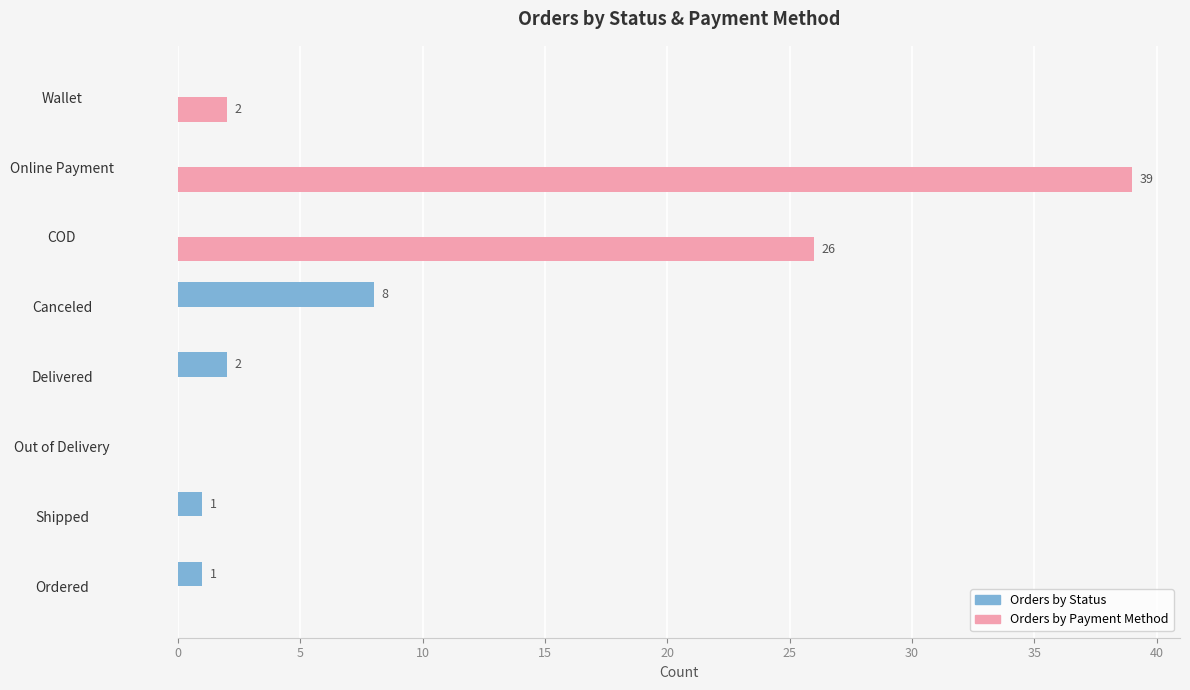

How many distinct data groups are displayed?

2